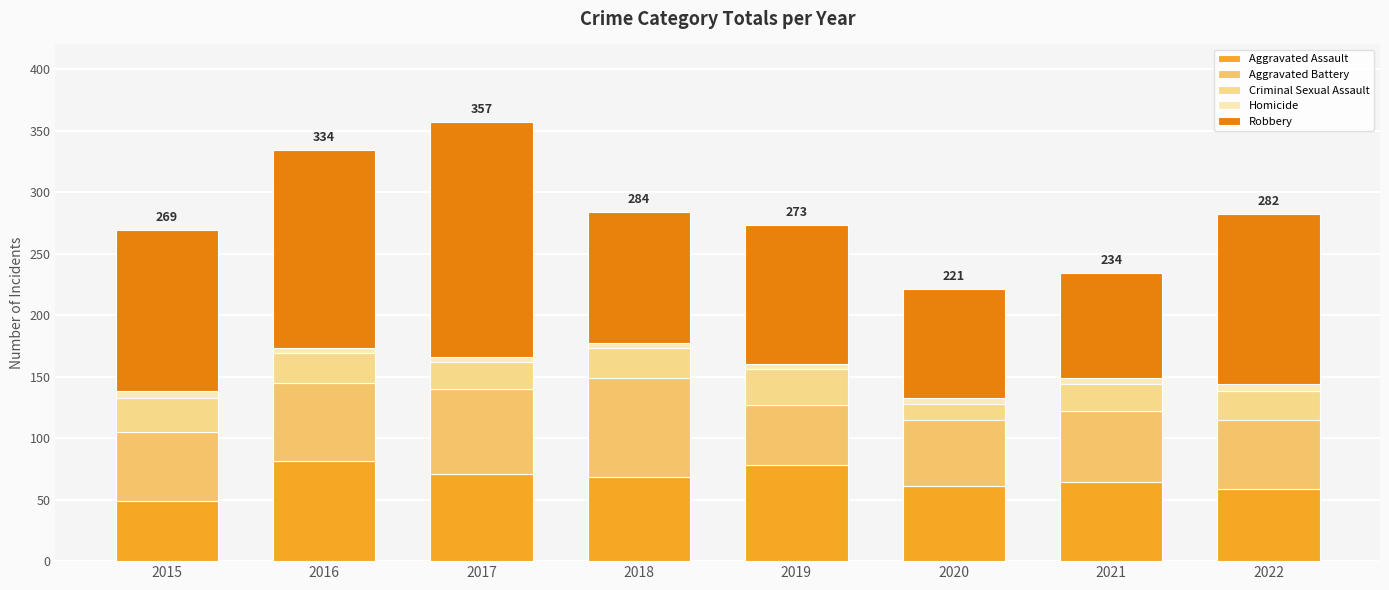

Which series changed the most between 2015 and 2020?

Robbery